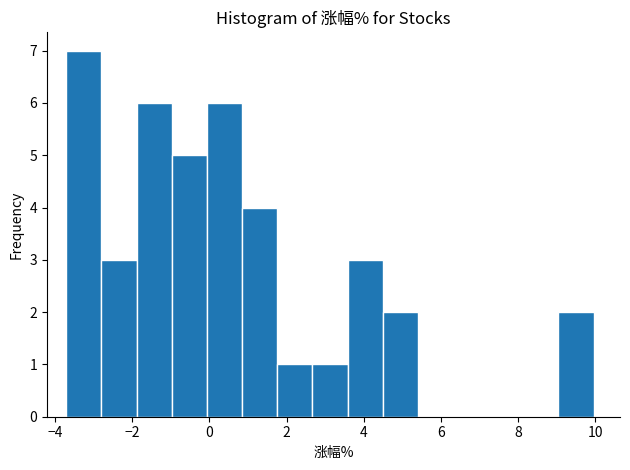

How tall is the bar that spans -1.0 to 0.0 on the x-axis? Neither the bar edges nor the heights are printed on the chart, so give them approximately, as read against the axes.

5